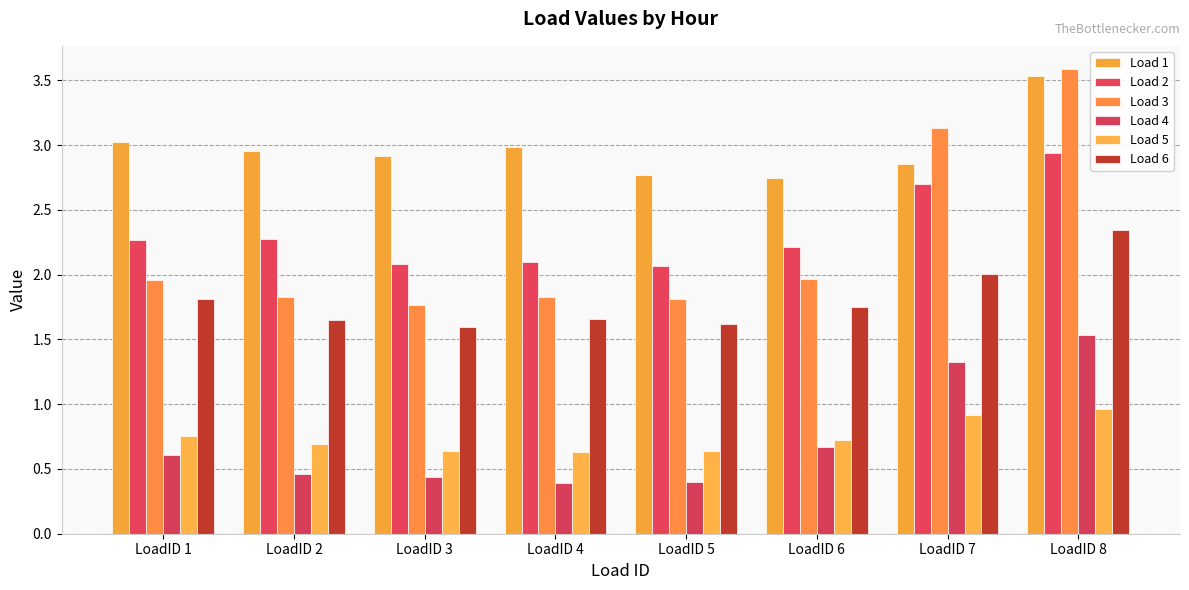

What is the value of the Load 1 bar at the 8th from the left?

3.5